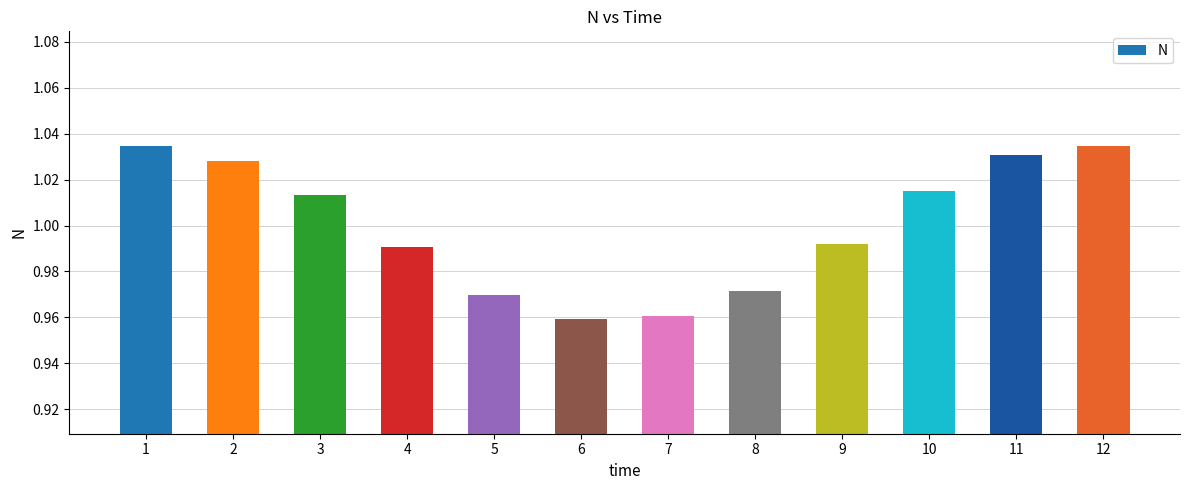

Between 4 and 5, which is larger?

4